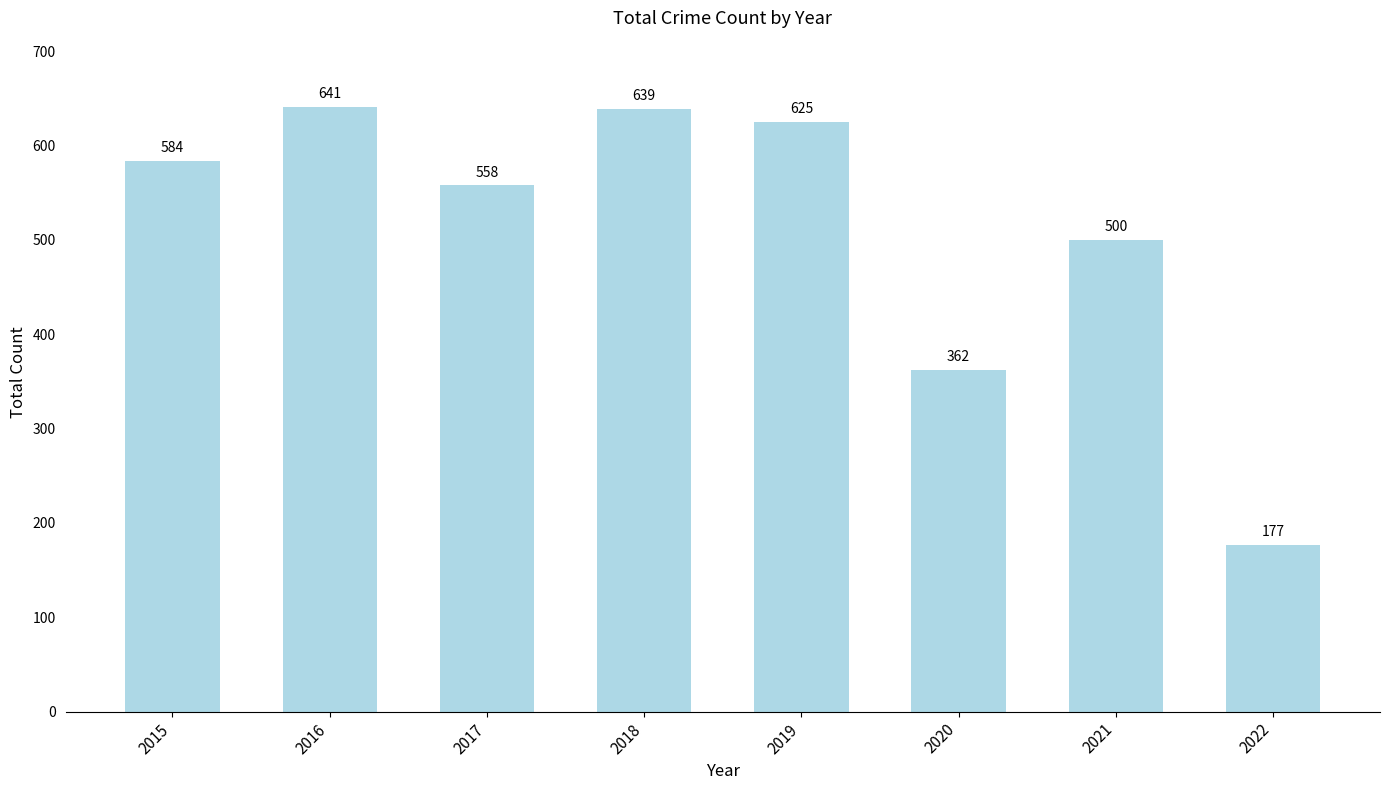

What is the minimum value shown in the chart?

177